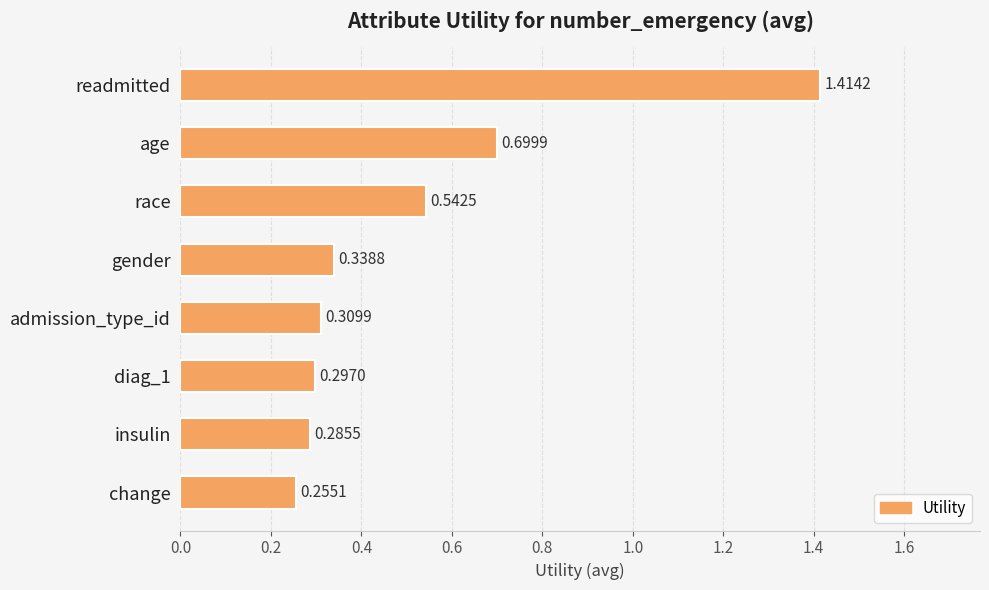

What is the sum of the values at gender and change?

0.6